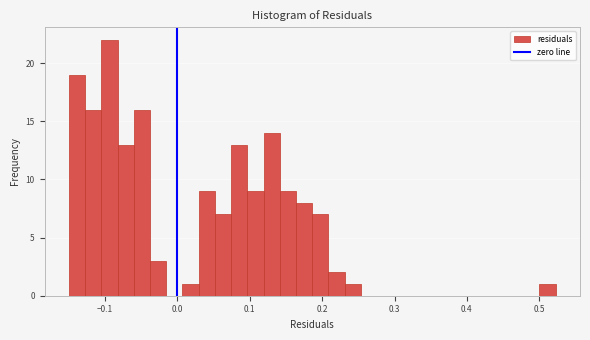

Read against the x-axis, roughly where is the centre of the tallest bar?

-0.09